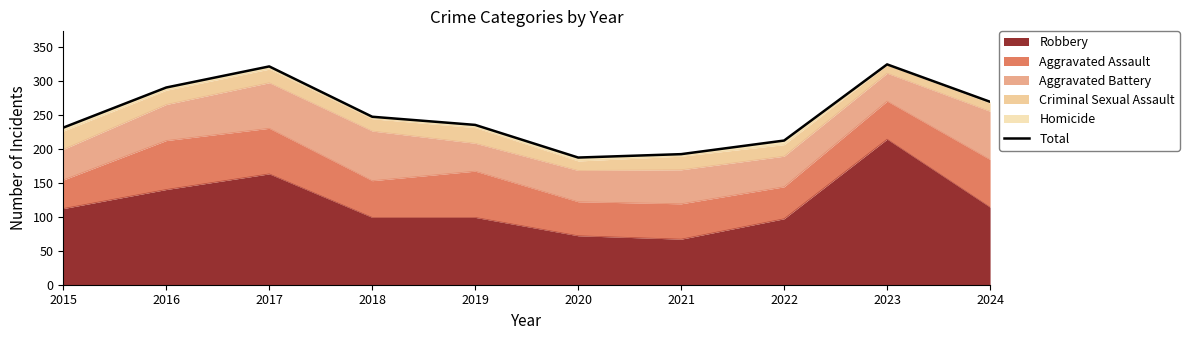

What is the minimum value shown in the chart?

187